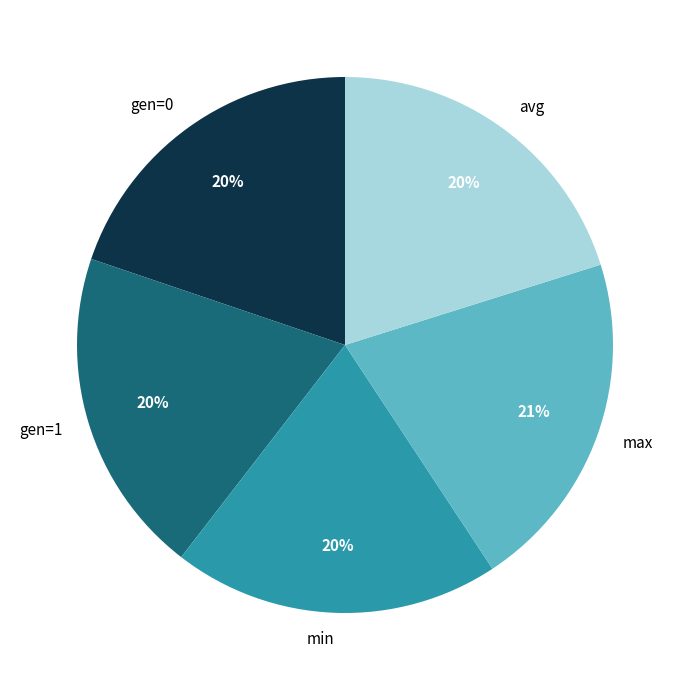

Is there a majority slice in this chart?

No